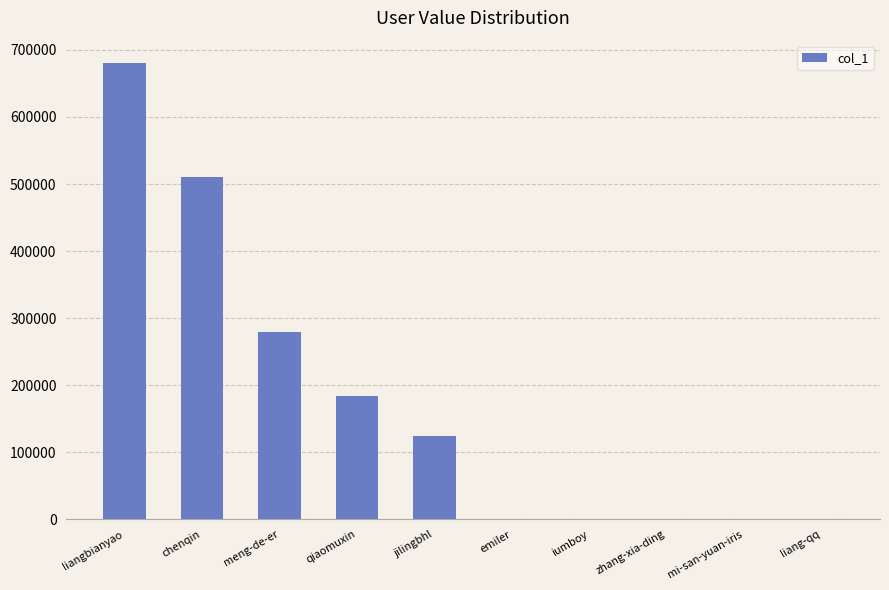

What is the greatest value displayed?

679726